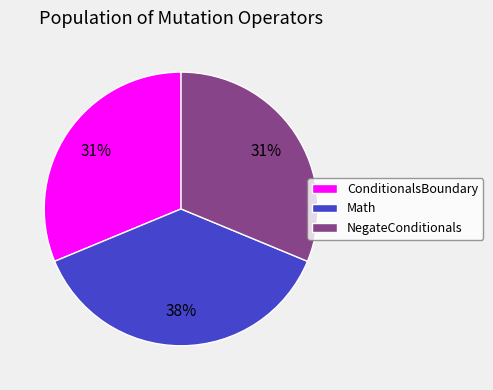

To the nearest percent, what portion does ConditionalsBoundary represent?

31%